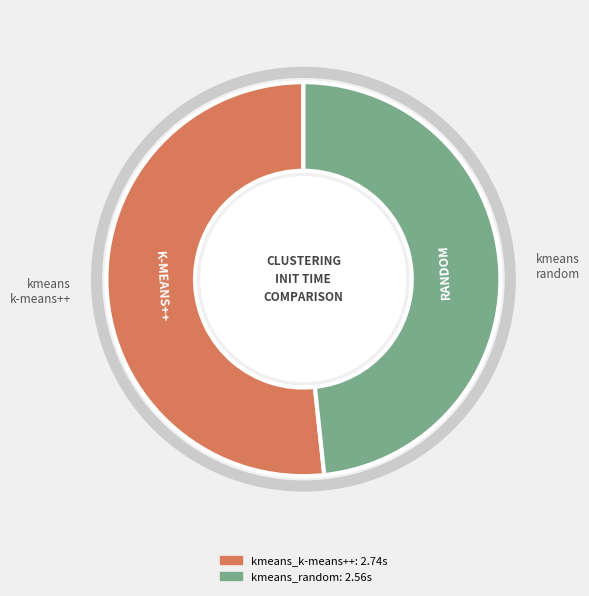

Does kmeans_random account for over 50% of the chart?

No